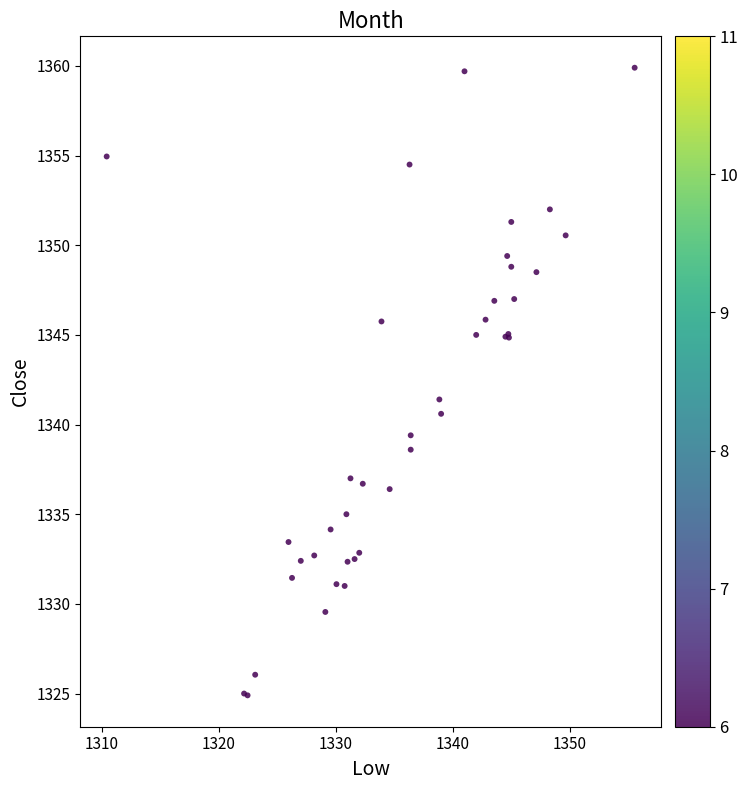

What Y value in the scatter plot is closest to 1342?

1341.4